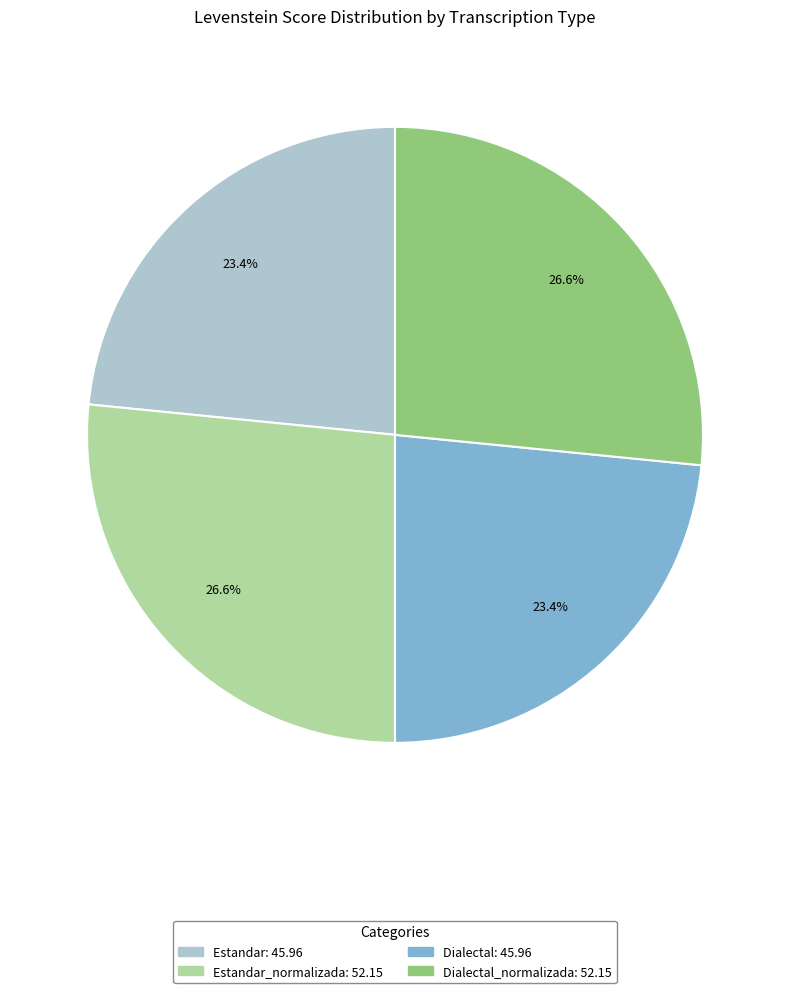

Is there any slice that represents more than half of the pie?

No